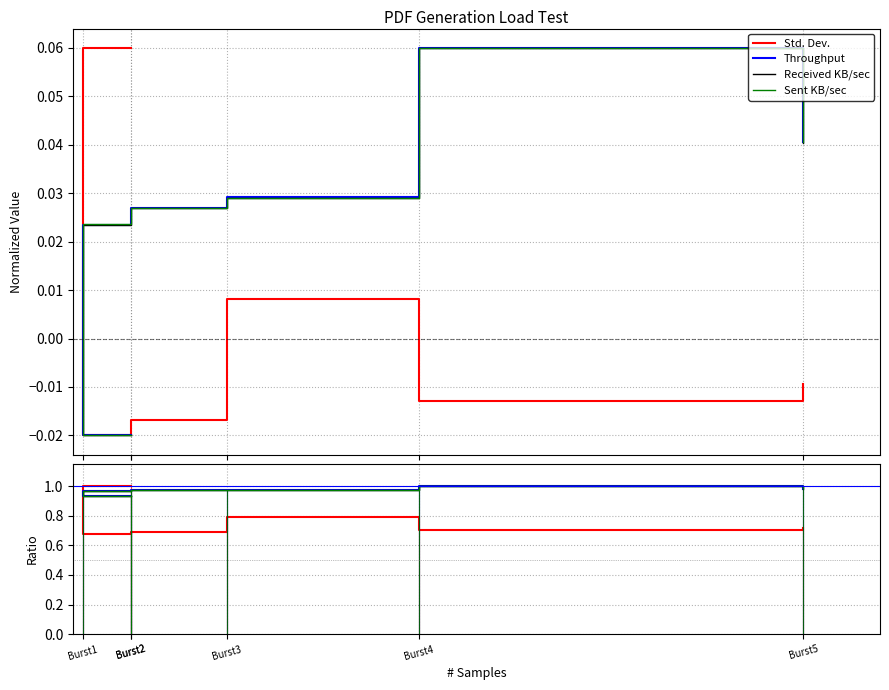

Reading right to left, what are all the values shown in this chart?

Std. Dev.: 0.7	0.7	0.8	0.7	0.7	1.0
Throughput: 1.0	1.0	1.0	1.0	1.0	0.9
Received KB/sec: 1.0	1.0	1.0	1.0	1.0	0.9
Sent KB/sec: 1.0	1.0	1.0	1.0	1.0	0.9